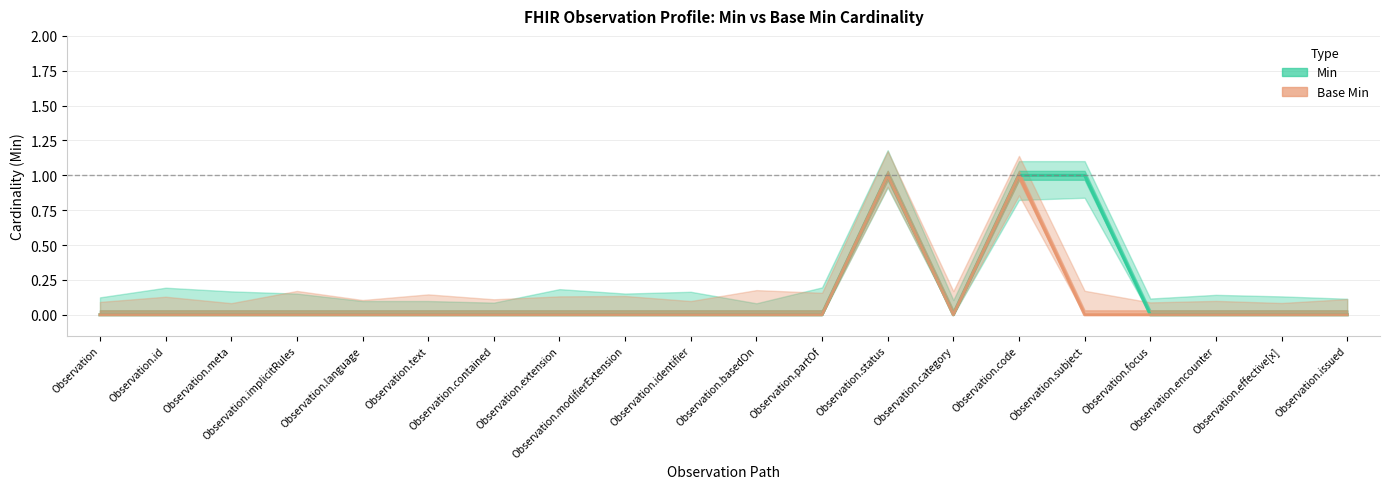

What is the highest value of the Min series?

1